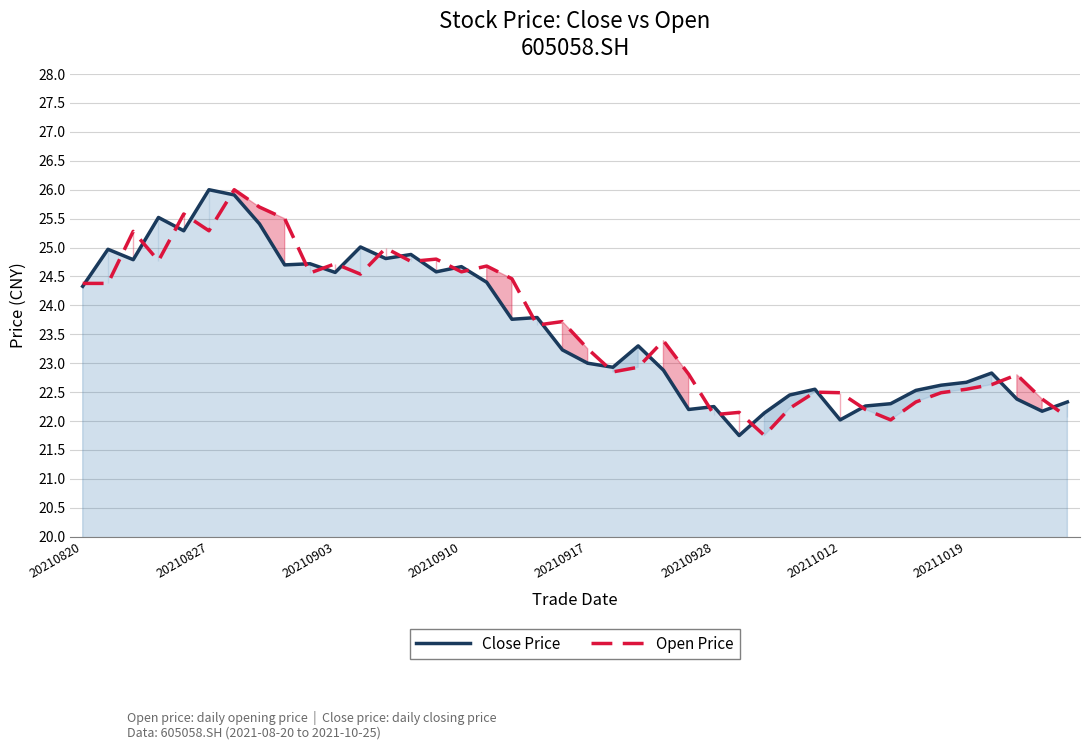

Which series ends up on top after the final intersection of Close Price and Open Price?

Close Price